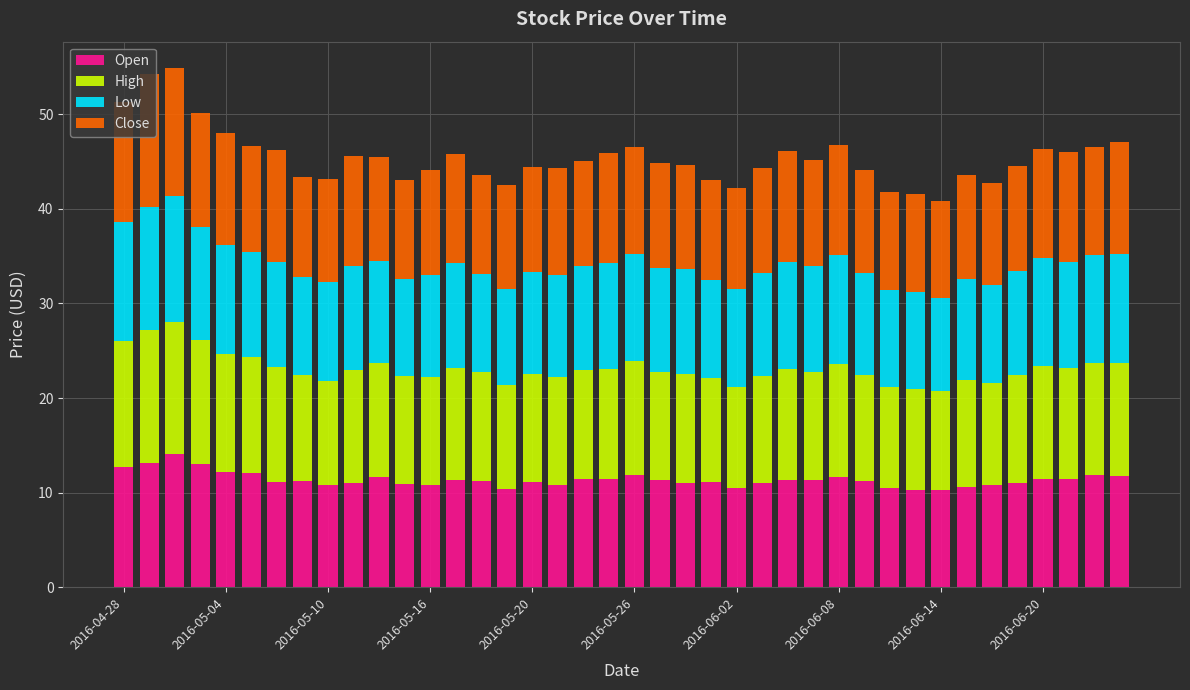

What is the maximum value for Open?

14.0